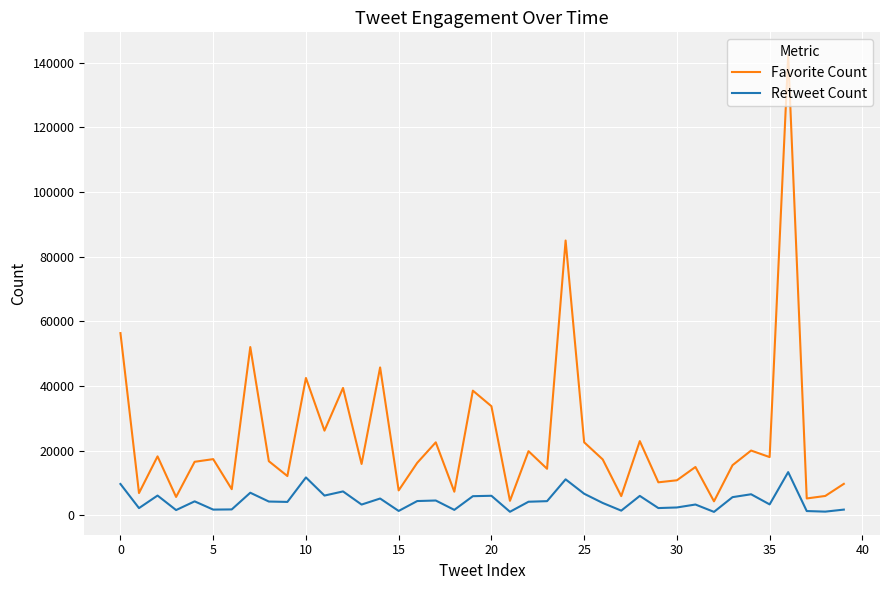

Which series has the largest range (max minus min)?

Favorite Count